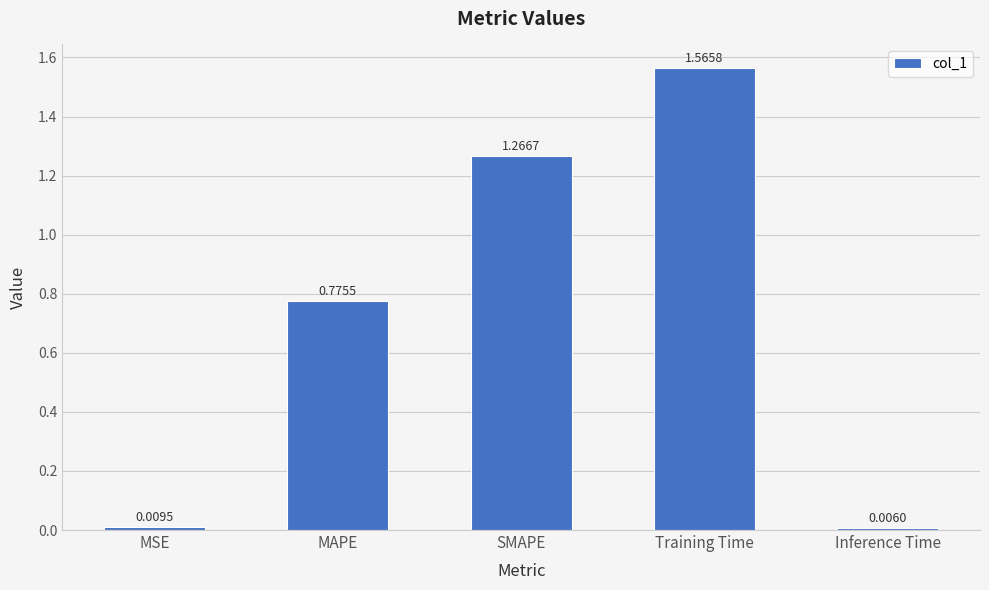

What is the label of the 5th bar from the right?

MSE